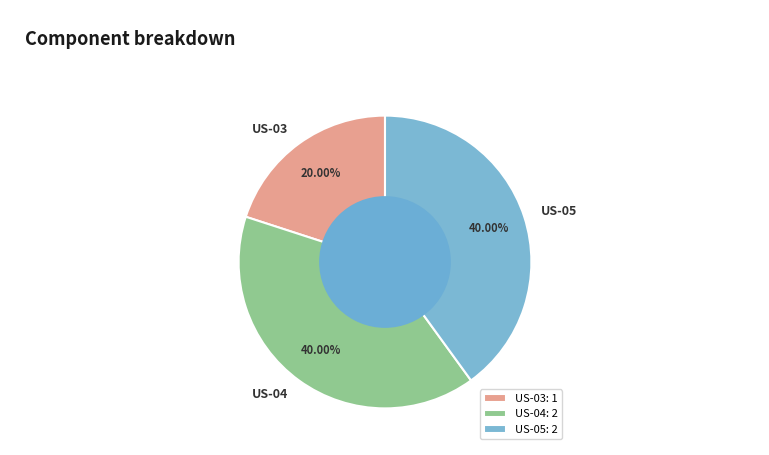

Count the number of slices in the pie.

3